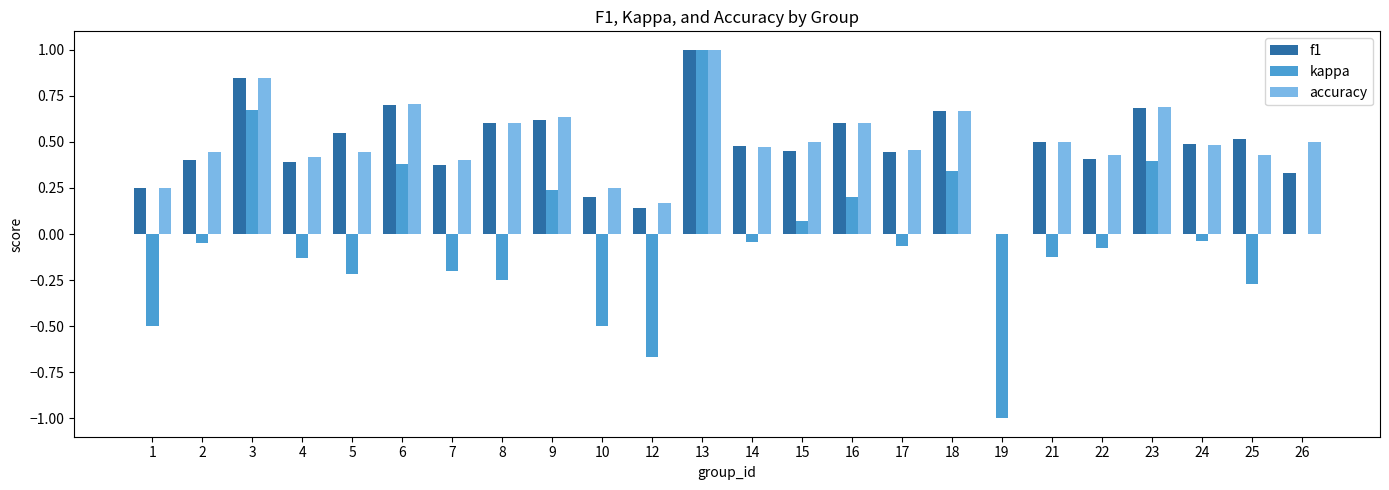

What is the sum of the accuracy values at 3 and 6?

1.6